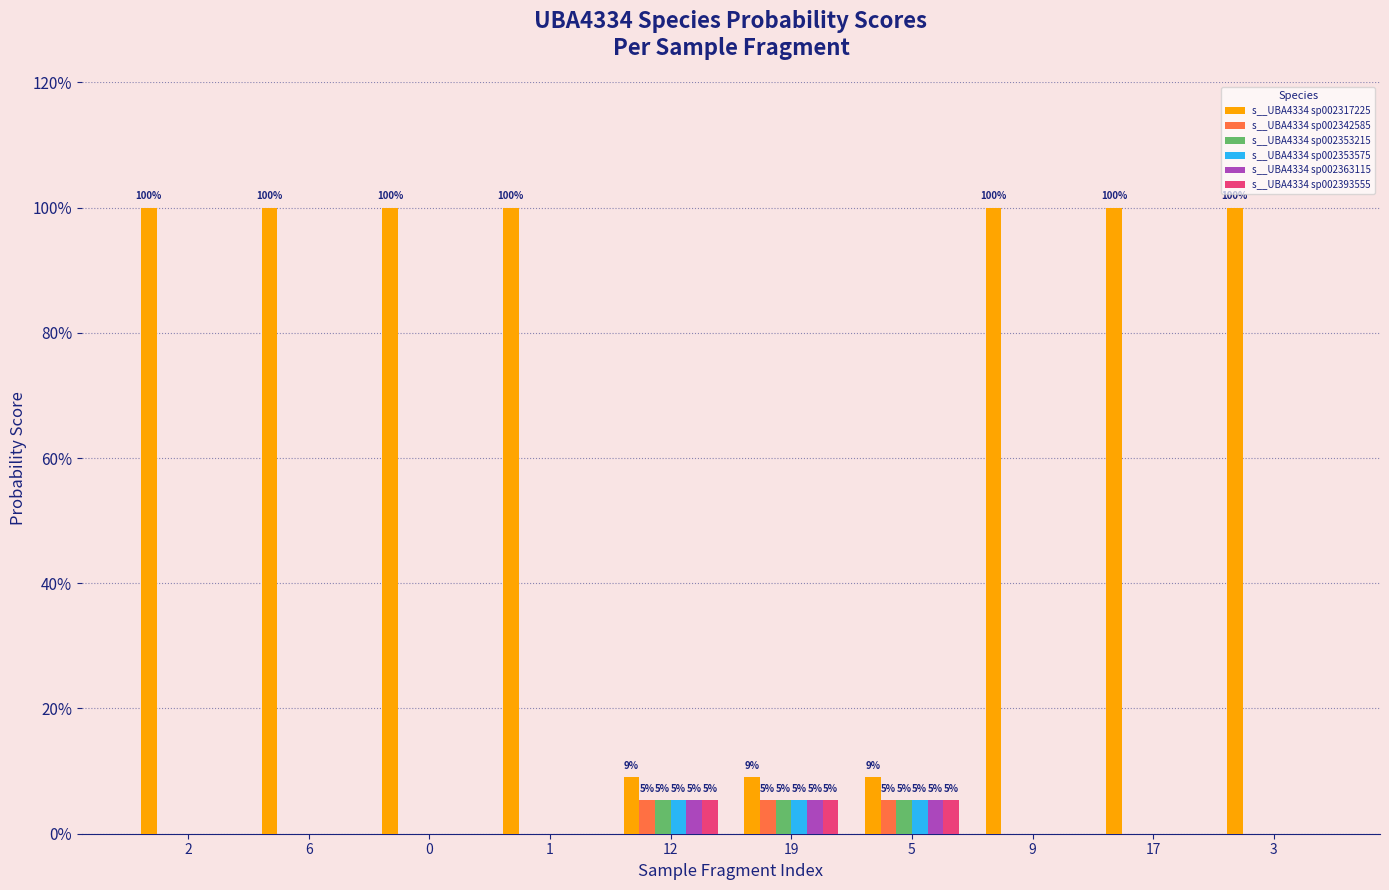

What are all the series names shown in the legend?

s__UBA4334 sp002317225, s__UBA4334 sp002342585, s__UBA4334 sp002353215, s__UBA4334 sp002353575, s__UBA4334 sp002363115, s__UBA4334 sp002393555